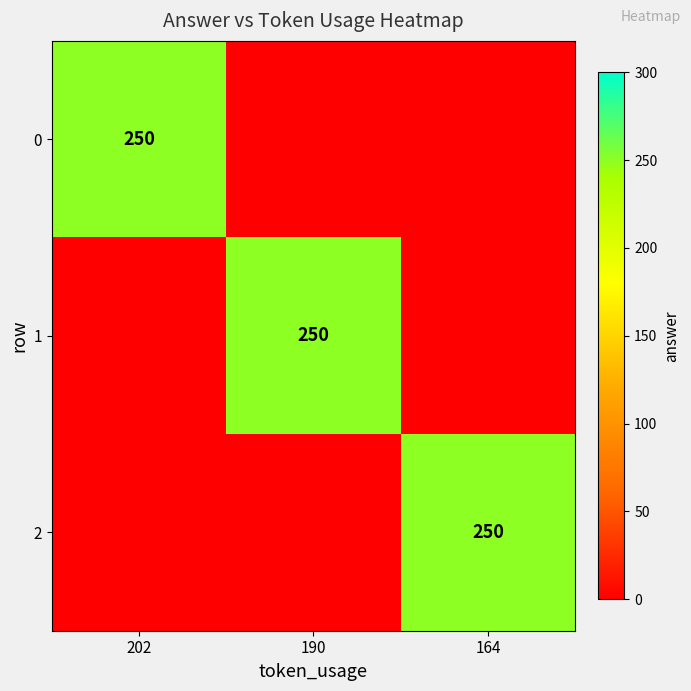

What is the difference between the highest and lowest values at 202?

250